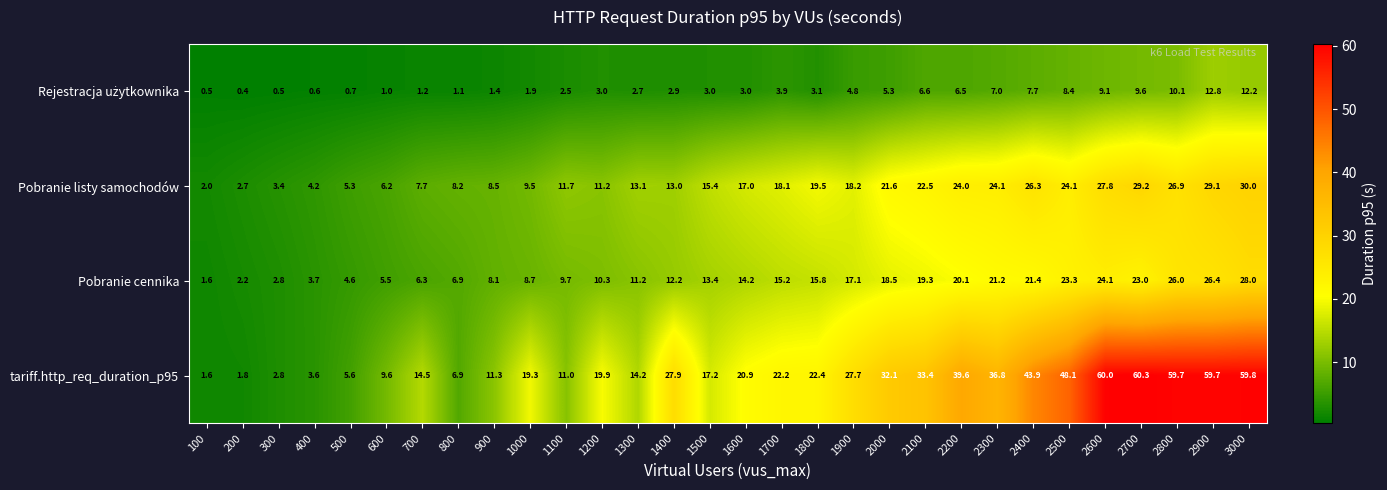

What is the approximate value of tariff.http_req_duration_p95 at 700?

14.5